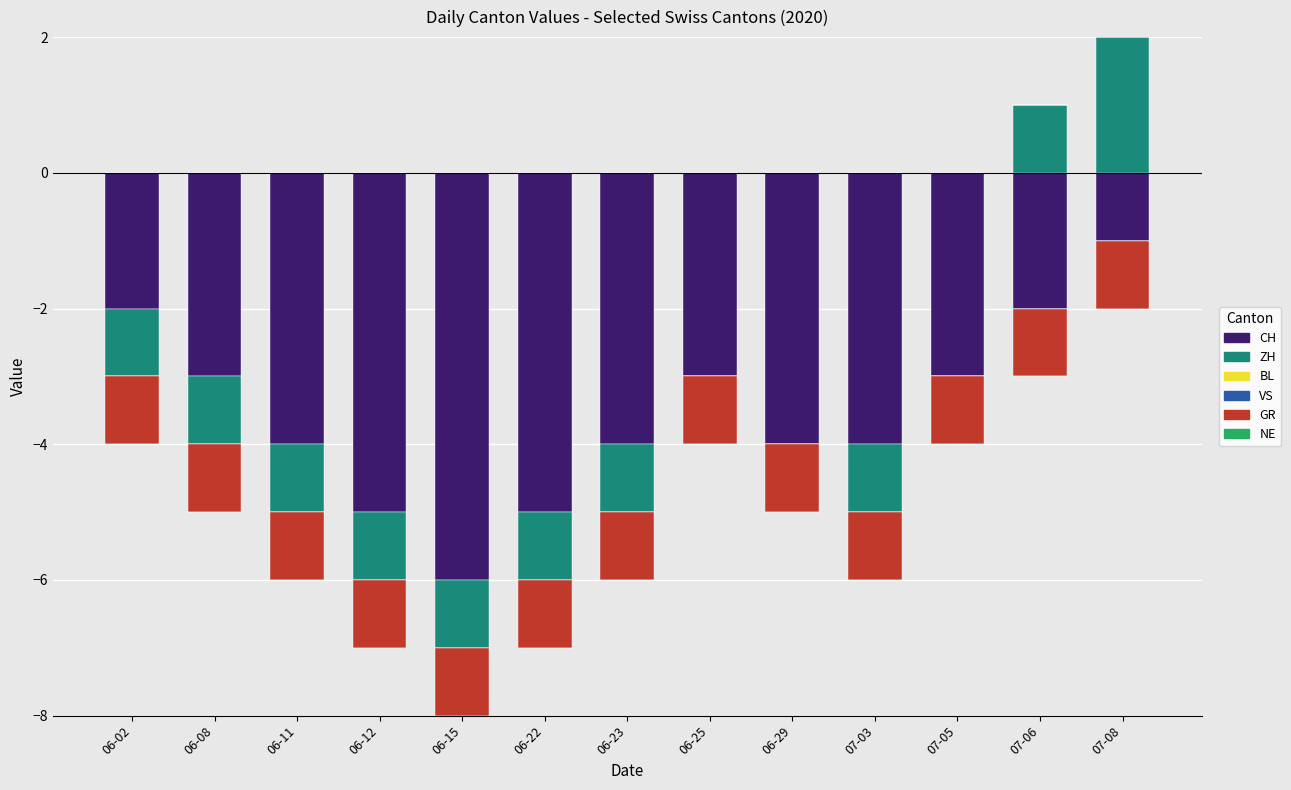

At which category is the sum across all series the highest?

07-08